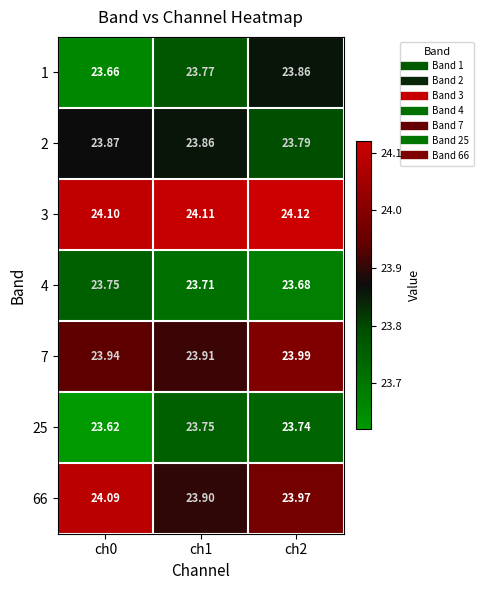

Is the value of 3 at ch2 greater than the value of 2 at ch1?

Yes